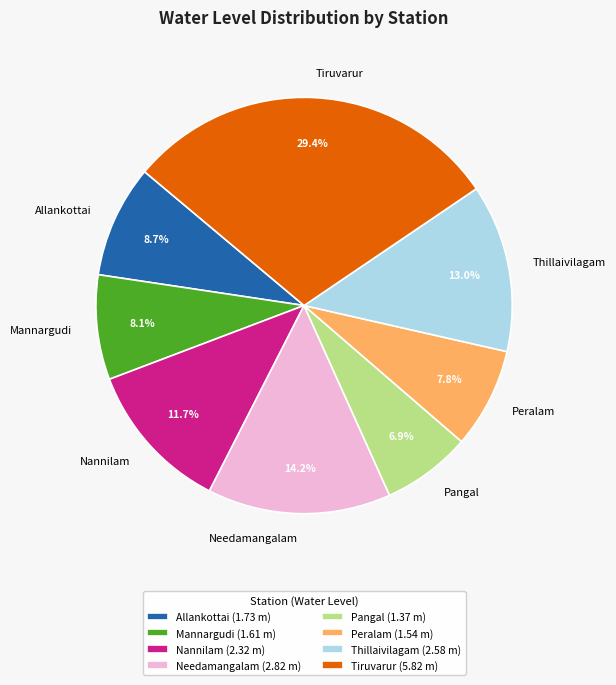

To the nearest percent, what is the difference between the Peralam and Pangal slice percentages?

1%